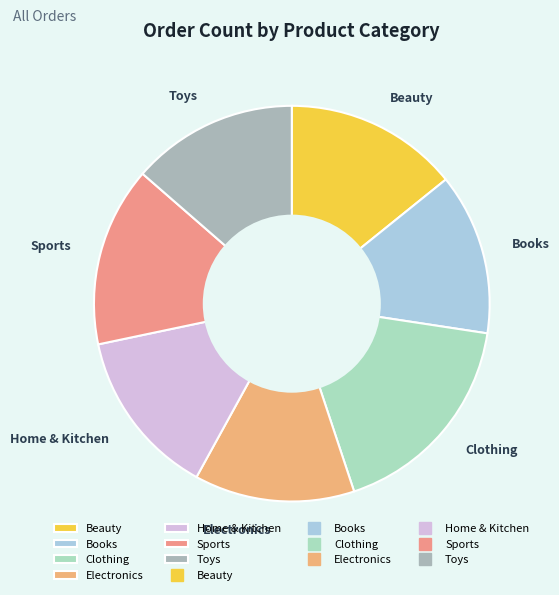

Combined, do Beauty and Sports account for over 50%?

No